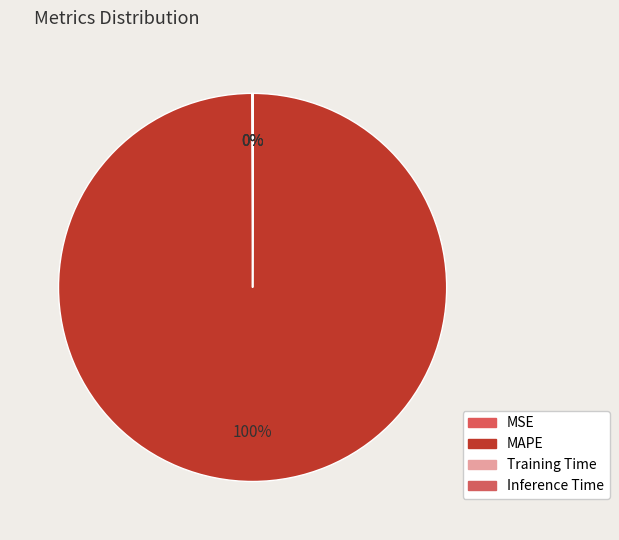

True or false: Training Time accounts for 0% of the total.

True